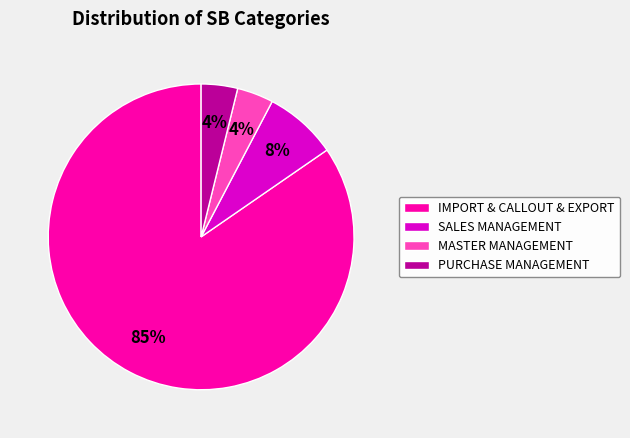

Is there any slice that represents more than half of the pie?

Yes